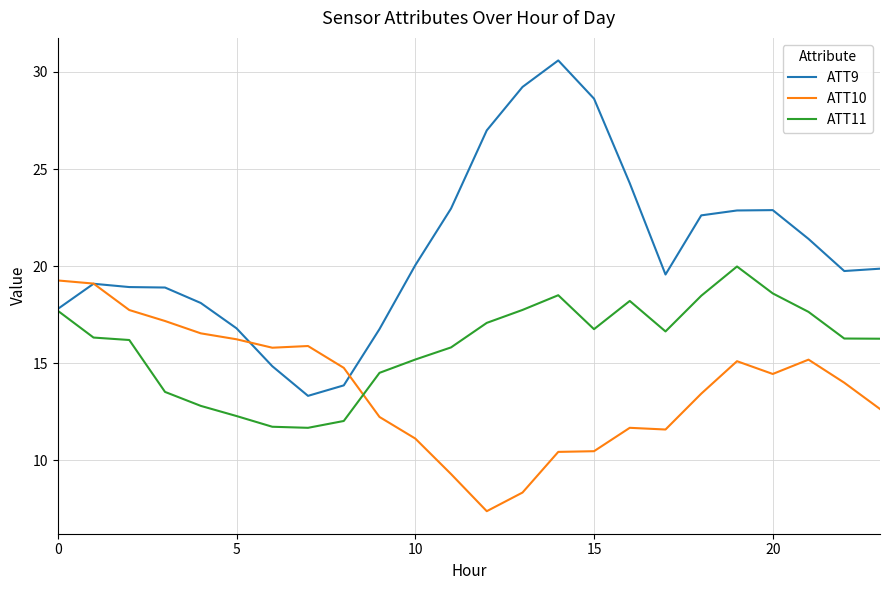

Which series has the largest total across all categories?

ATT9